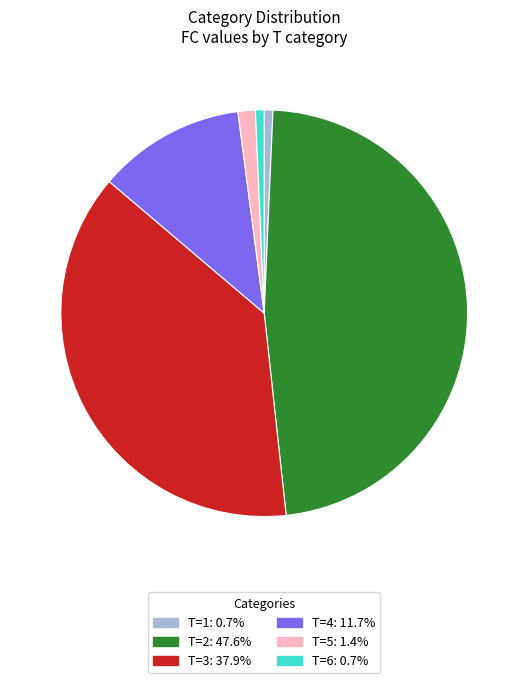

Combined, do T=1 and T=5 account for over 50%?

No